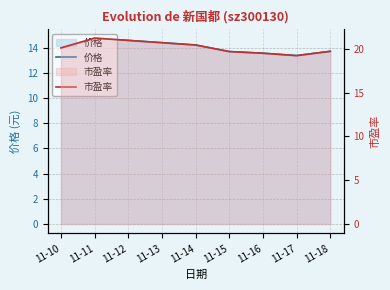

Which category has the highest value in the 价格 series?

11-11